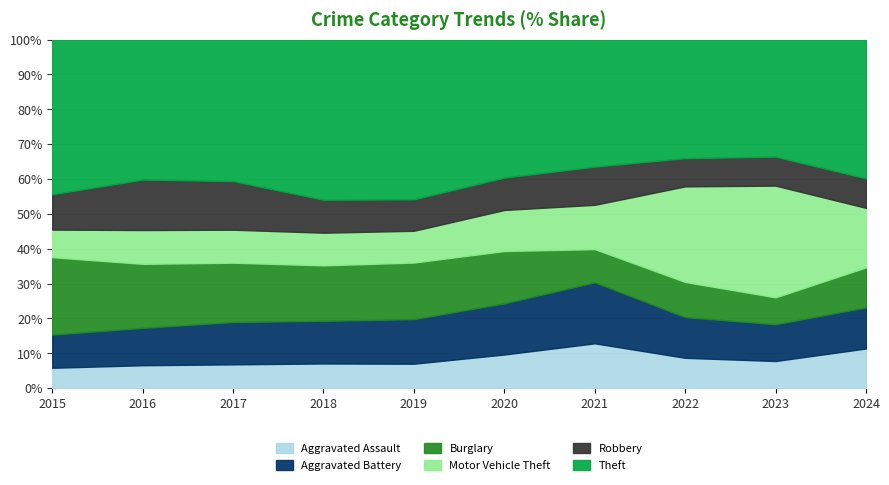

What is the difference between the maximum and minimum values in the Robbery series?

197